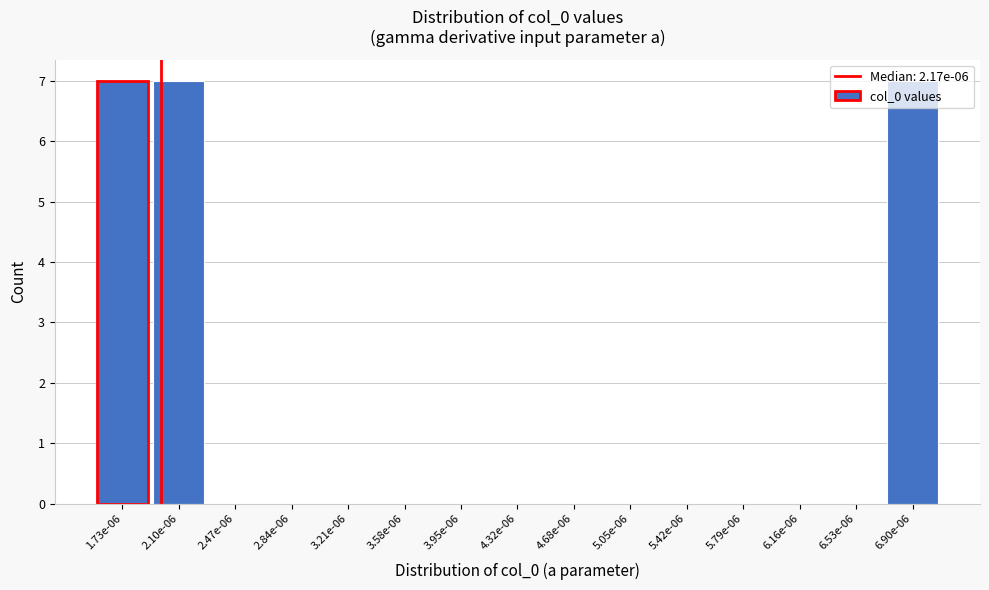

Between 1.73e-06 and 3.21e-06, which is larger?

1.73e-06